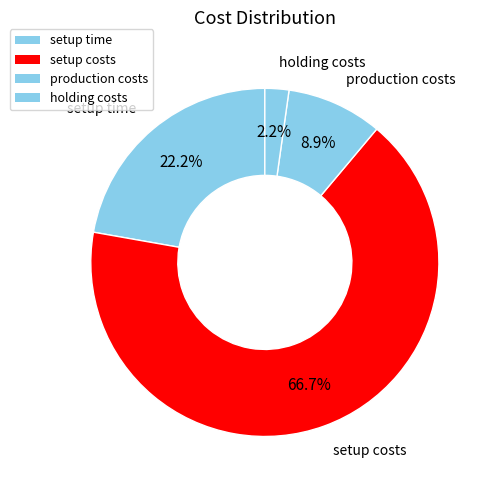

How many segments does this pie chart have?

4